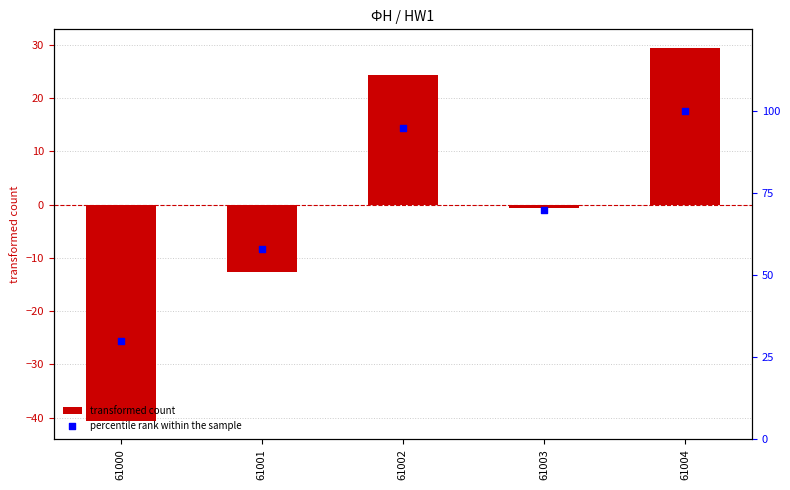

Which series has the widest spread of Y values?

transformed count